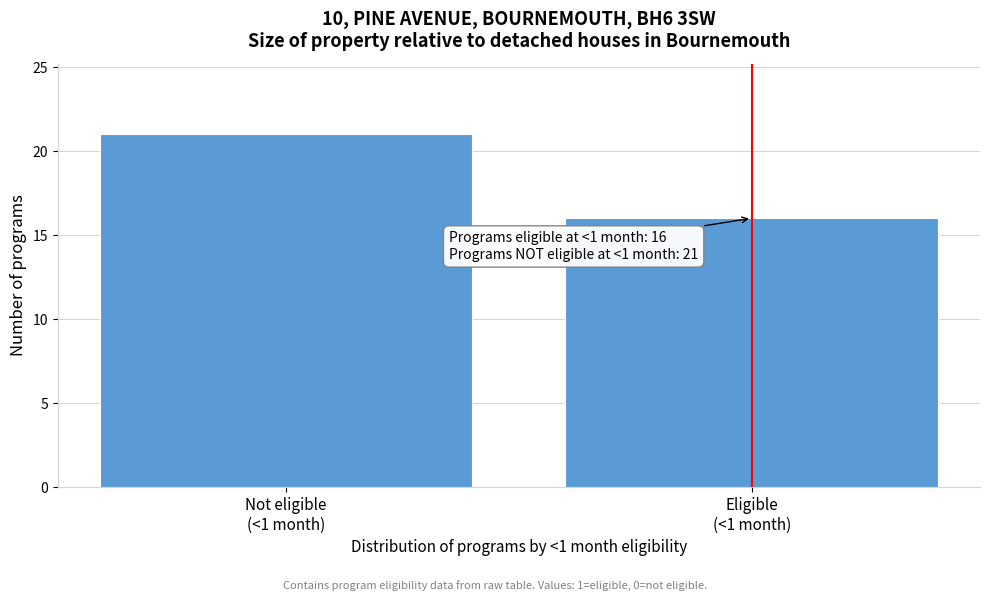

Reading left to right, transcribe all the data shown in this chart.

21	16